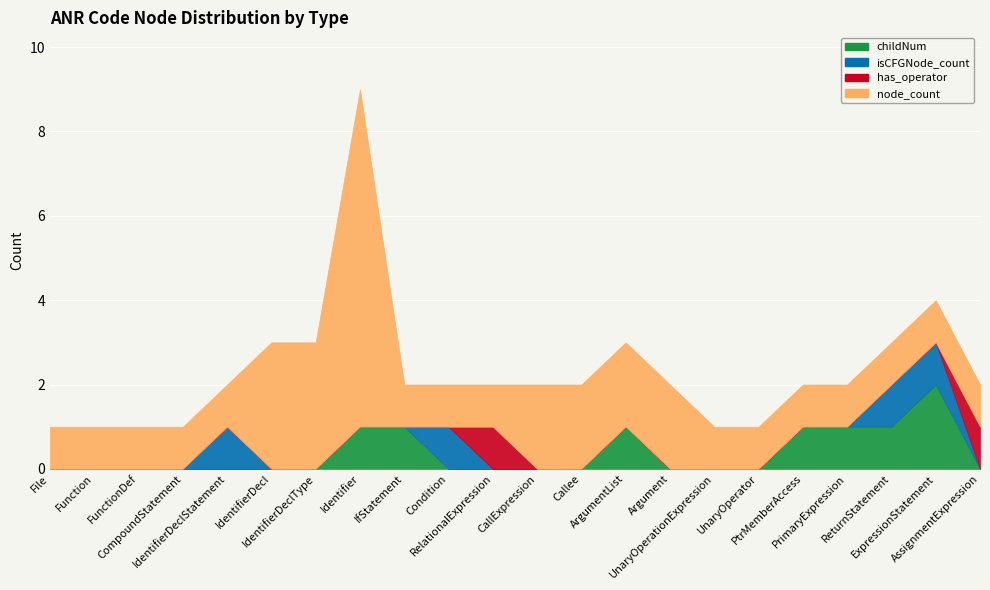

Count the childNum values in the range 0 to 1.

21